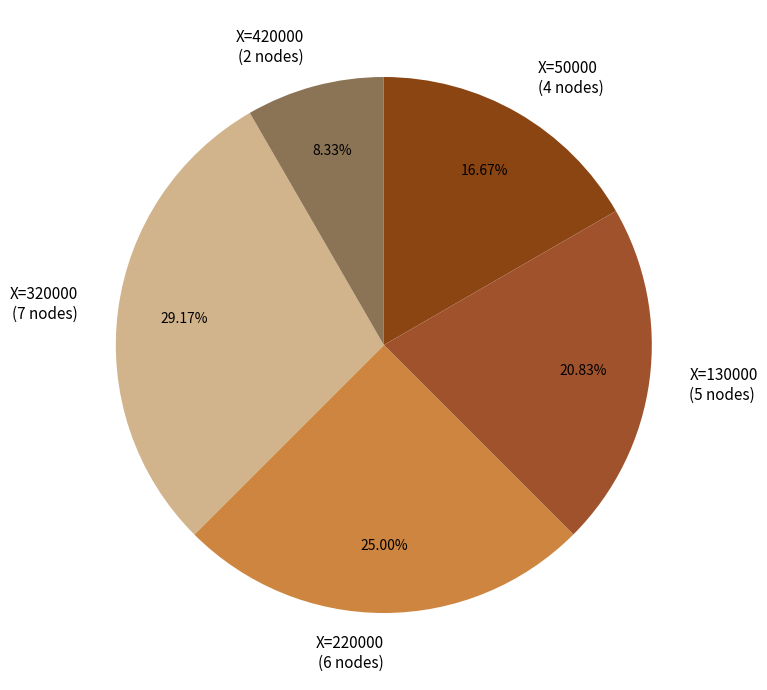

Which category has the biggest portion of the pie?

X=320000 (7 nodes)